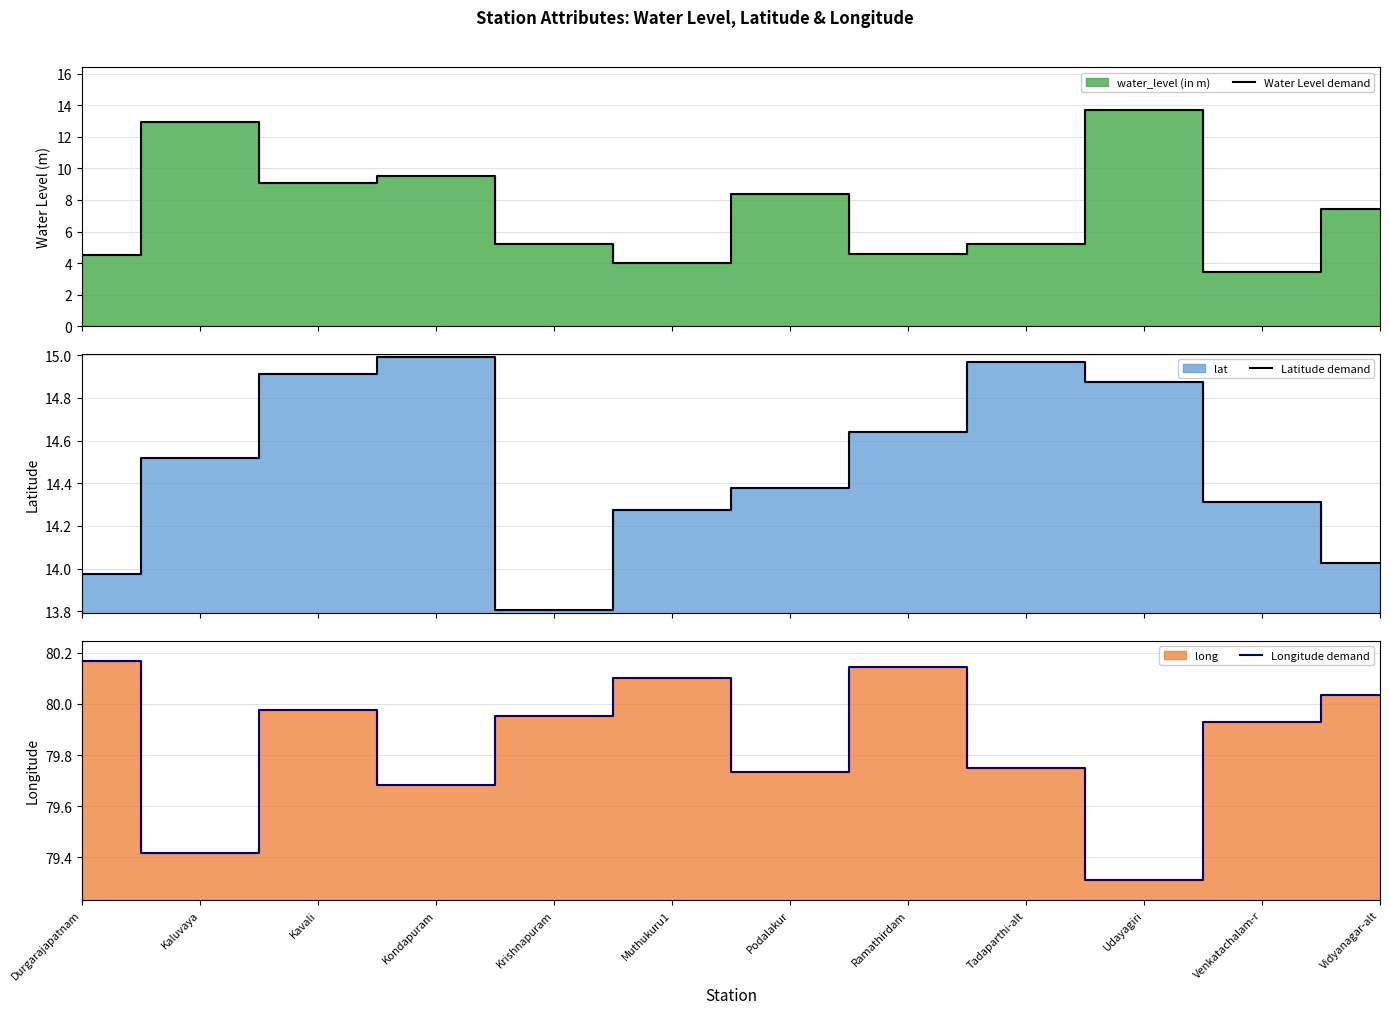

What is the sum of all Longitude demand values?

958.2